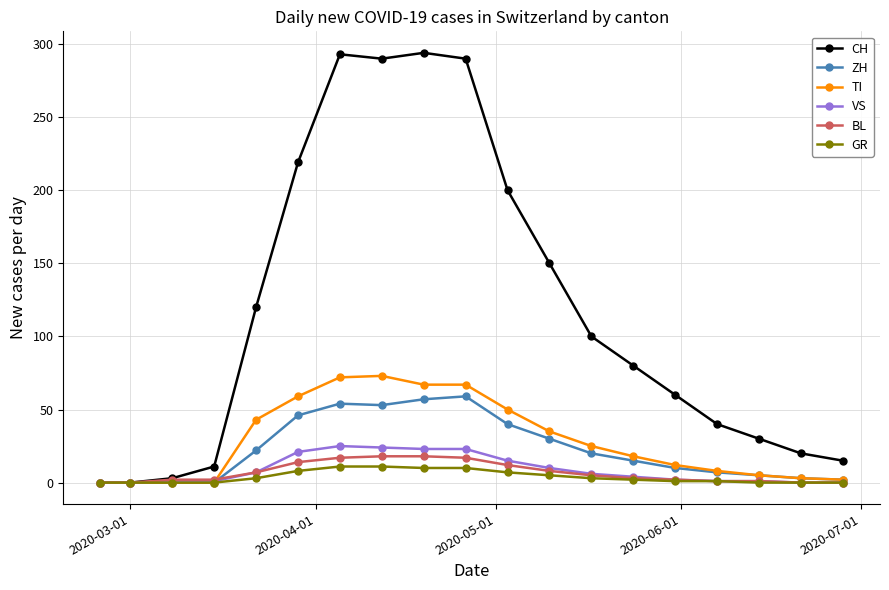

Which series has the widest spread of values?

CH